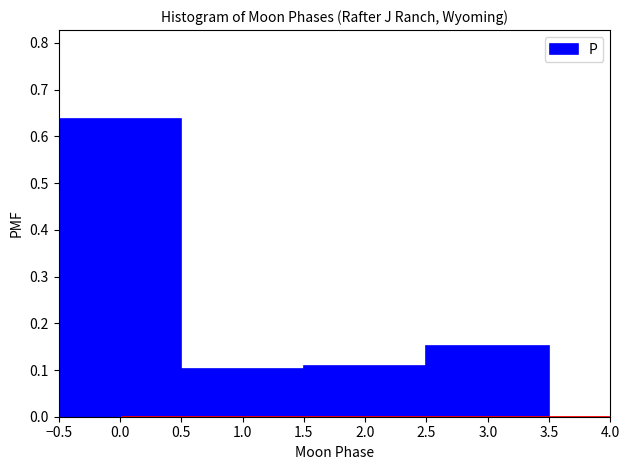

Over which range of the x-axis is the bar tallest?

-0.5 to 0.5